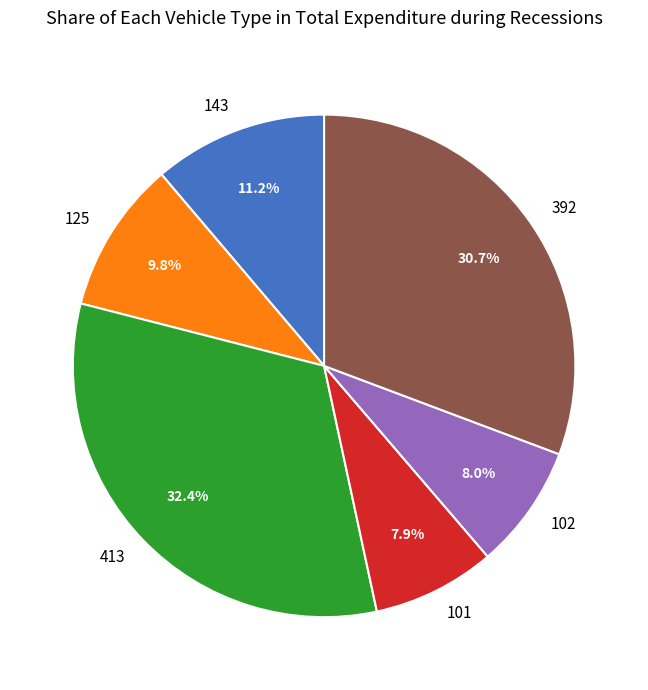

The 125 slice represents 10% of the pie. True or false?

True